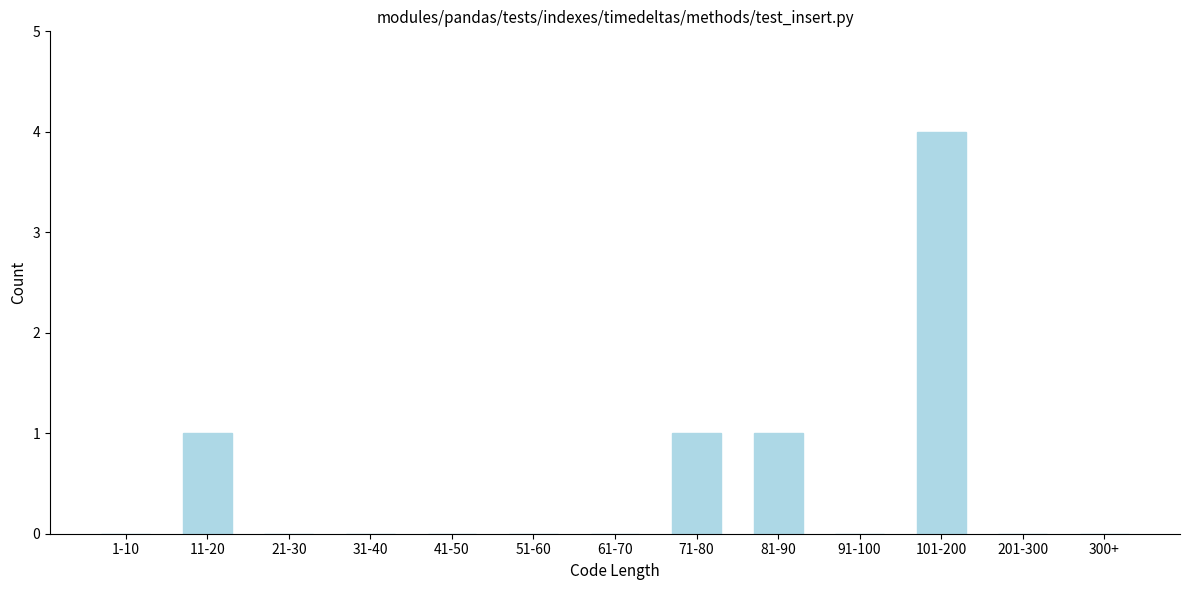

Reading left to right, extract all data points from this chart.

1-10=0	11-20=1	21-30=0	31-40=0	41-50=0	51-60=0	61-70=0	71-80=1	81-90=1	91-100=0	101-200=4	201-300=0	300+=0